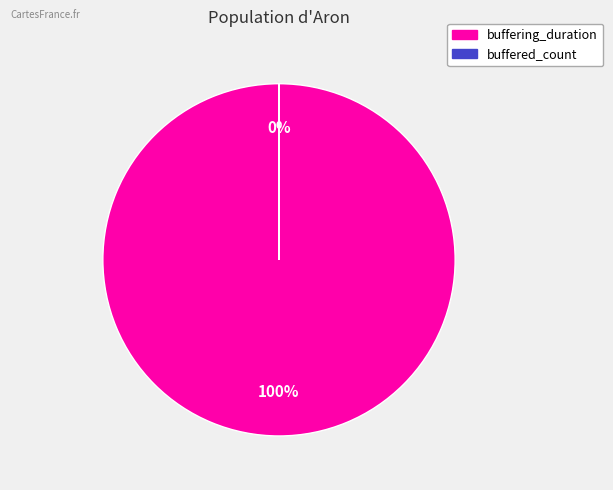

What is the smallest slice in the pie chart?

buffered_count